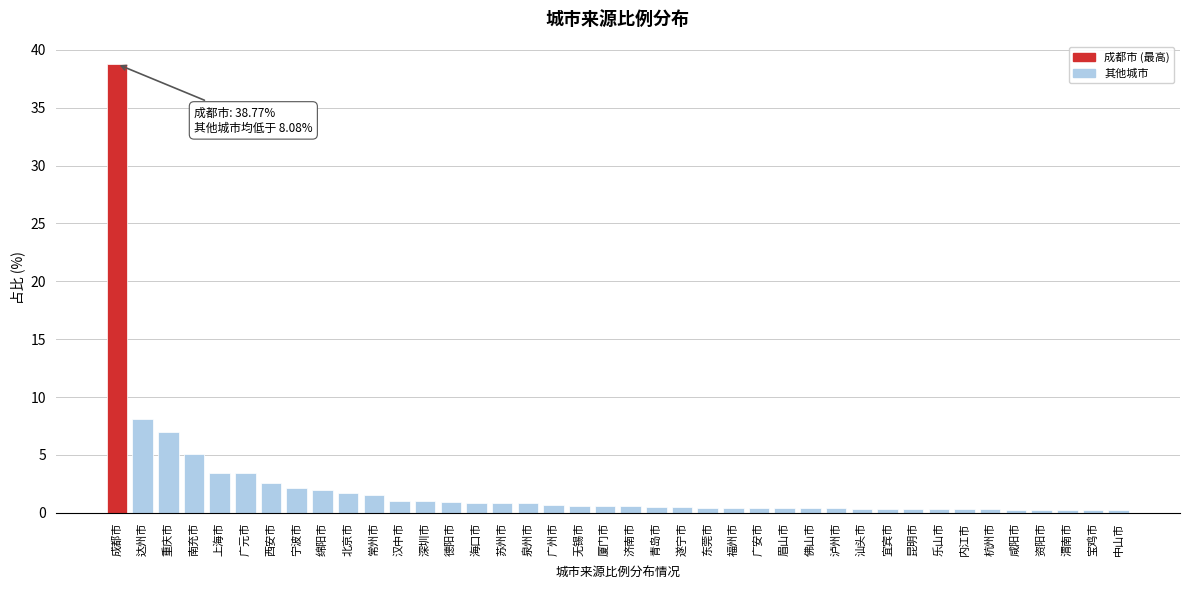

What is the label of the 30th bar from the left?

汕头市